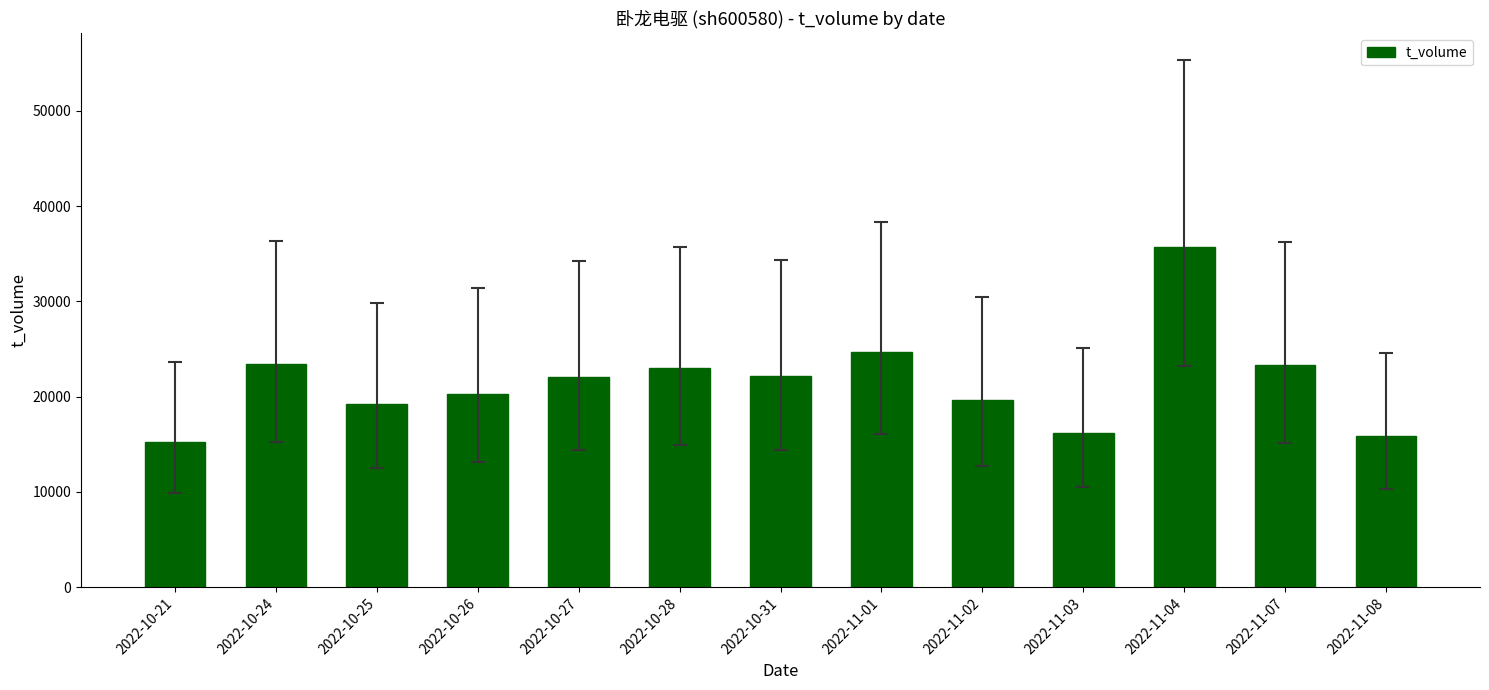

The chart shows a value of 17515 at 2022-11-04. True or false?

False